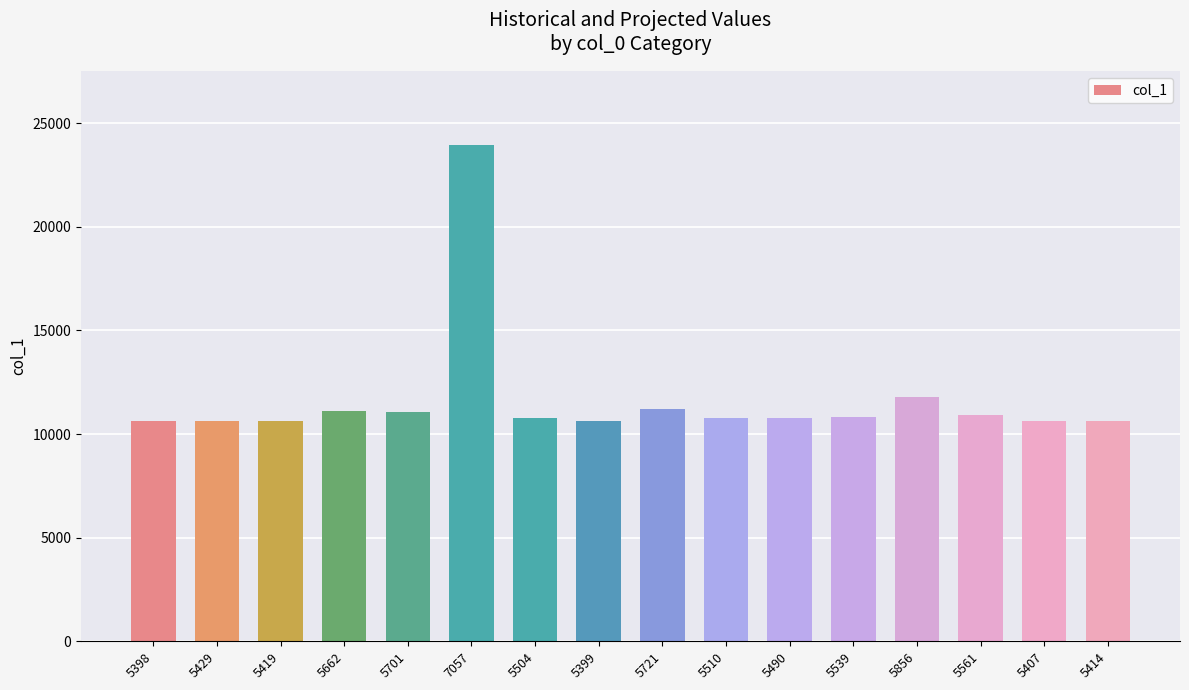

What is the change in value from 5701 to 7057?

+12852